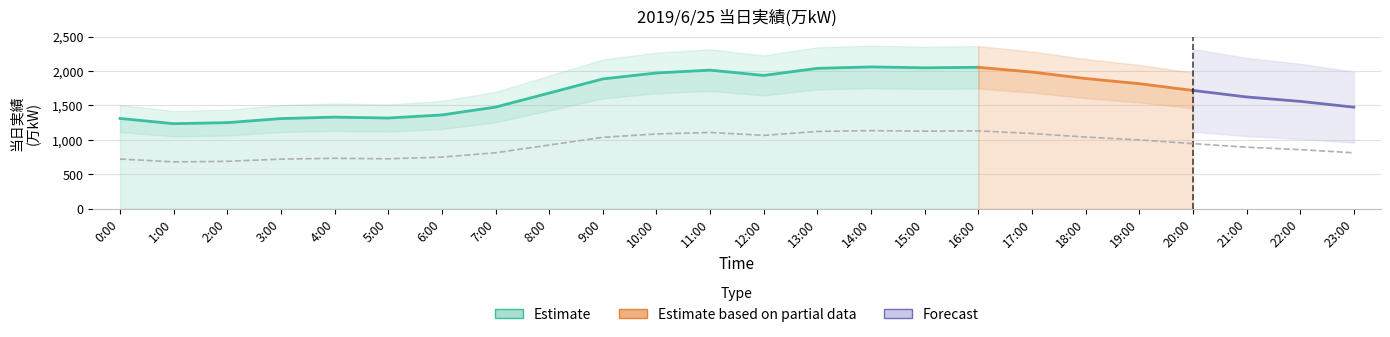

Rank the categories by value from highest to lowest.

14:00, 16:00, 15:00, 13:00, 11:00, 17:00, 10:00, 12:00, 18:00, 9:00, 19:00, 20:00, 8:00, 21:00, 22:00, 7:00, 23:00, 6:00, 4:00, 5:00, 0:00, 3:00, 2:00, 1:00